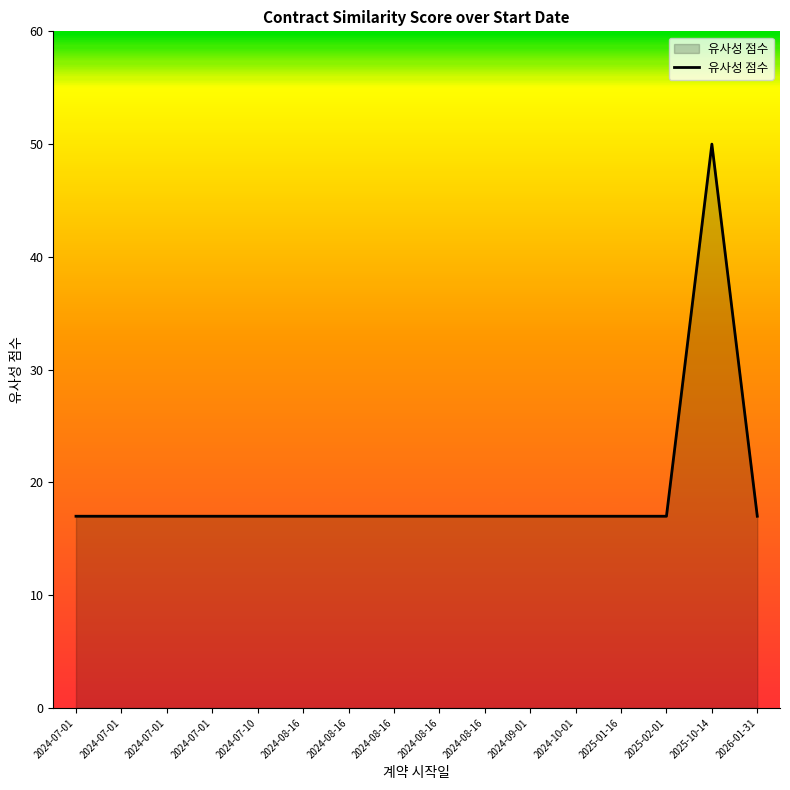

Does the chart display data point markers on the line(s)?

No